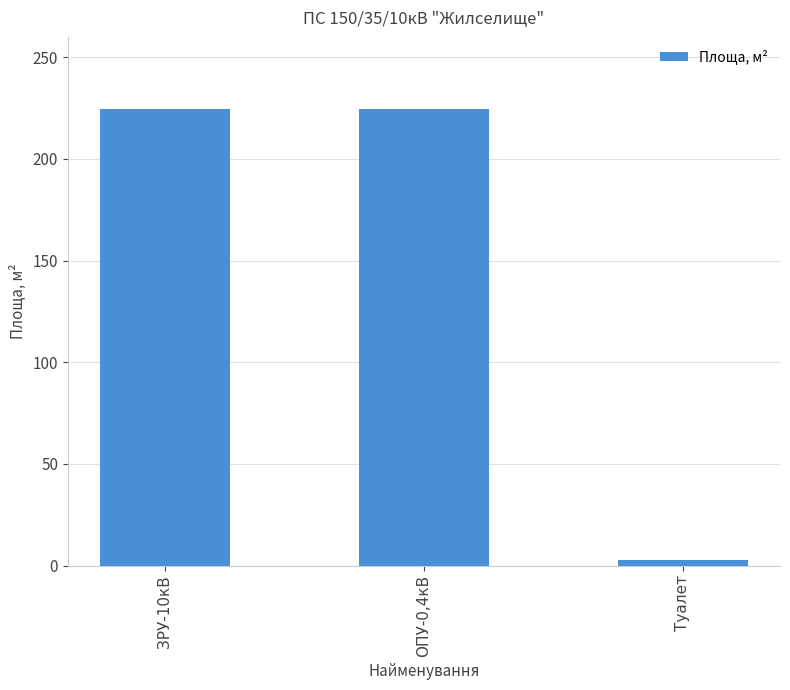

Is it true that the value at ЗРУ-10кВ is 346.0?

False